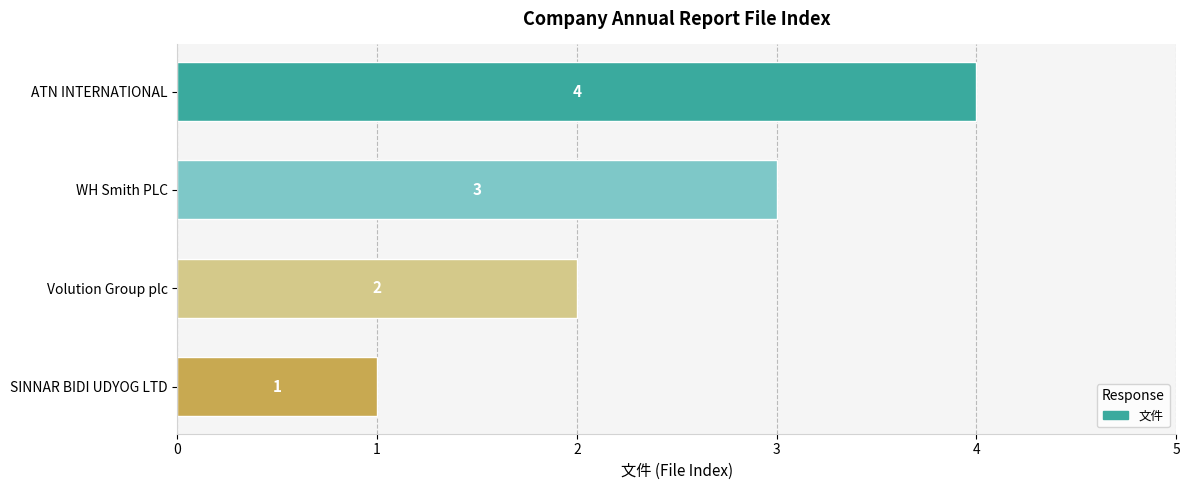

True or false: the data shows 6 at ATN INTERNATIONAL.

False